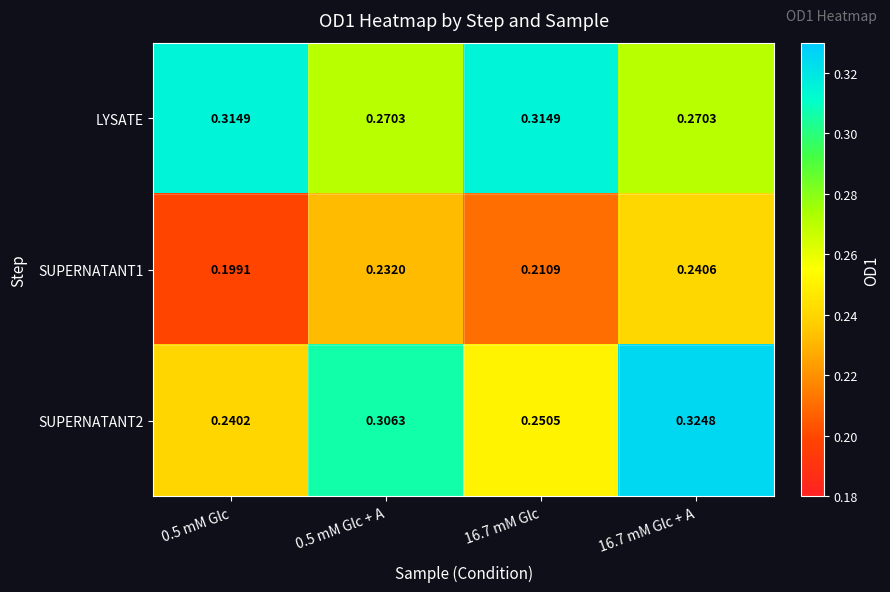

Rank the series by their average value, from highest to lowest.

LYSATE, SUPERNATANT2, SUPERNATANT1